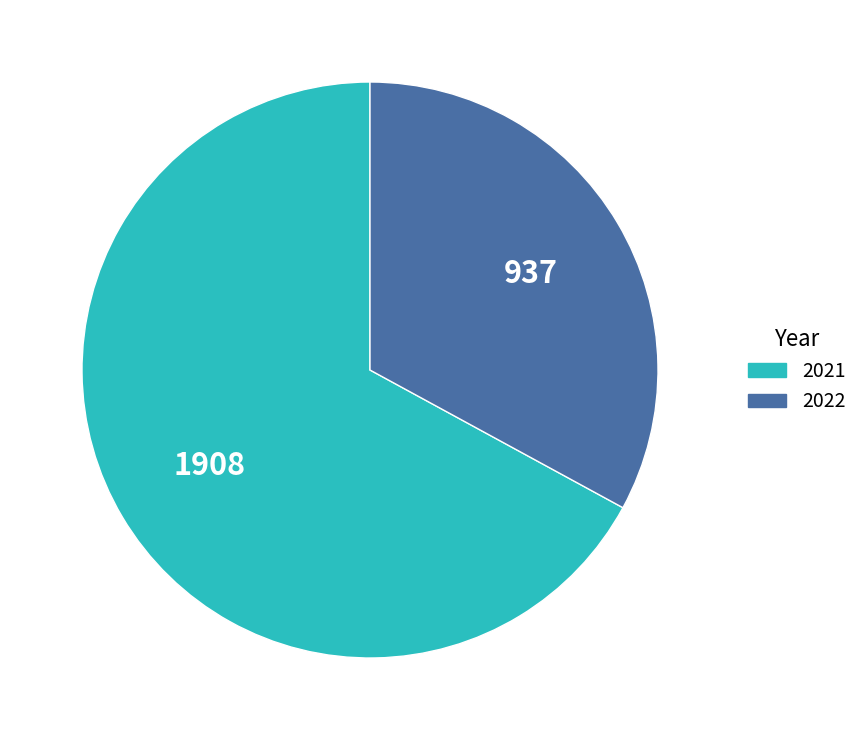

Between 2021 and 2022, which is larger?

2021